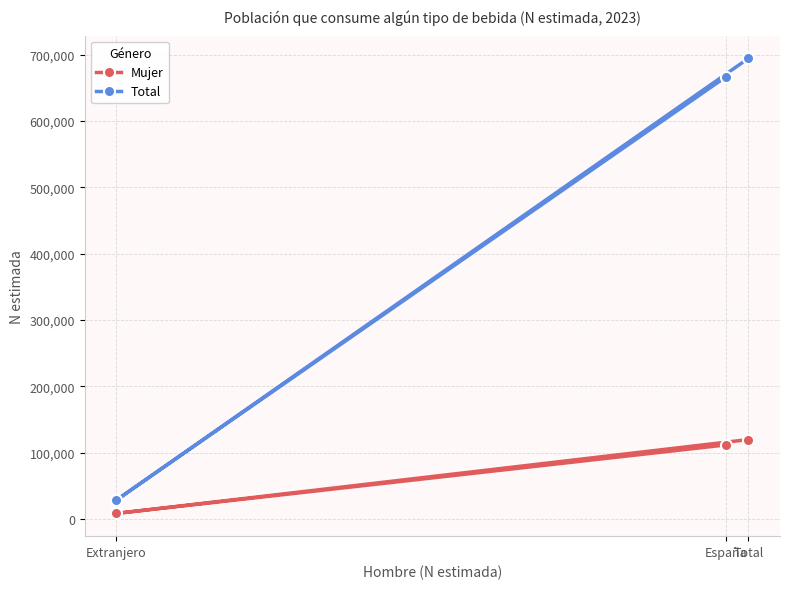

True or false: Total has a value of 666223 at España.

True